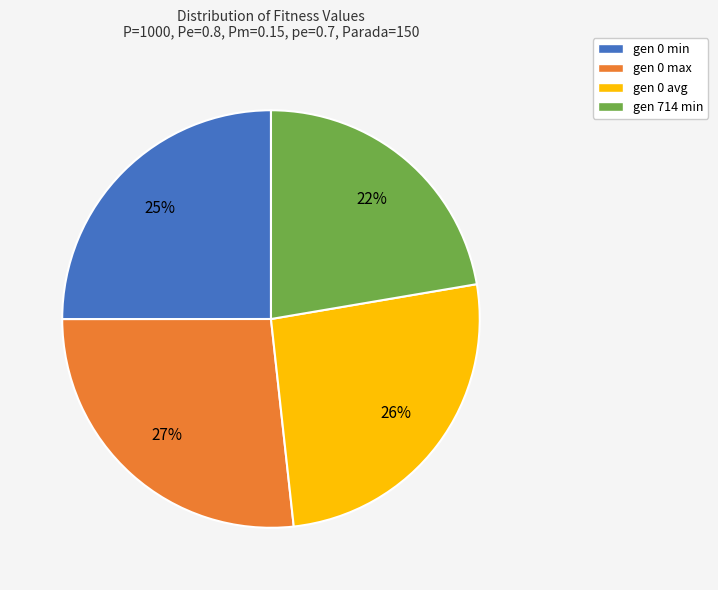

How many segments does this pie chart have?

4